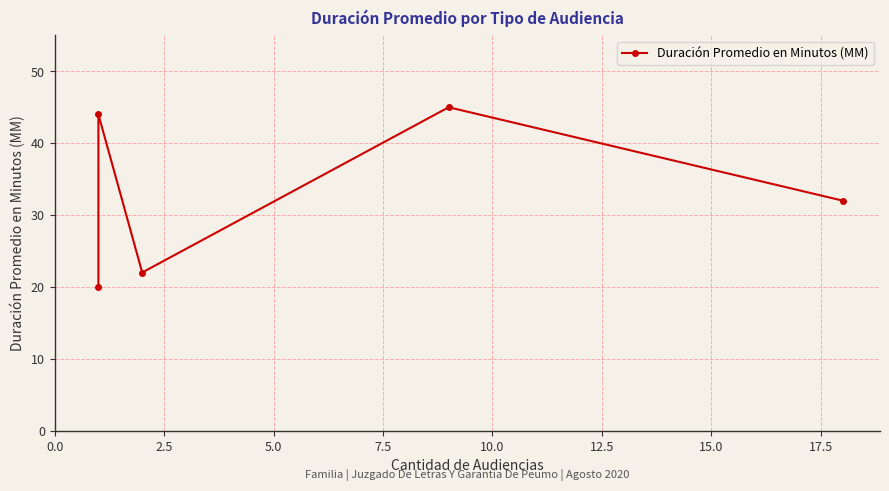

What is the minimum value shown in the chart?

20